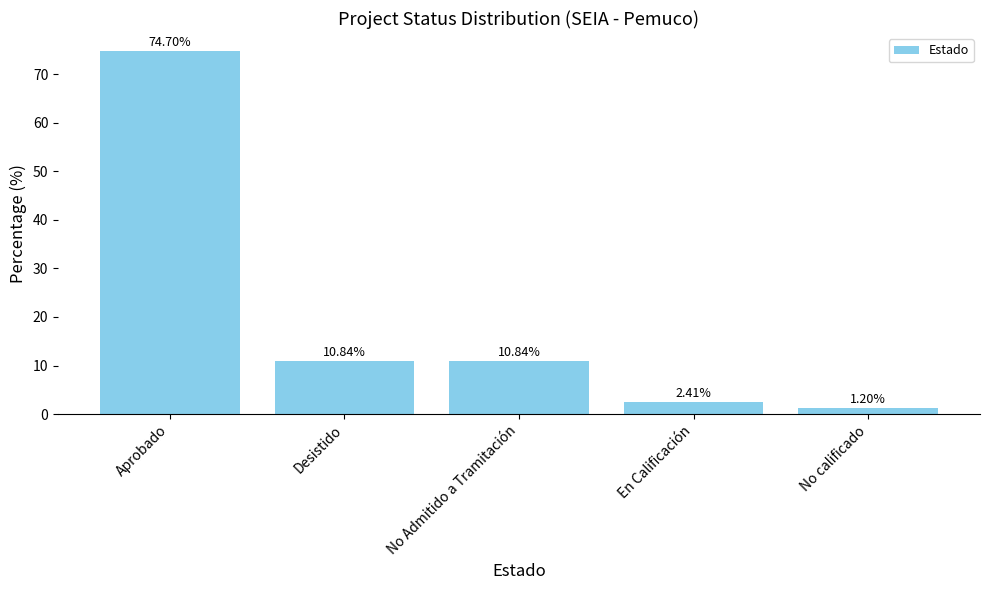

What is the label of the 2nd bar from the left?

Desistido